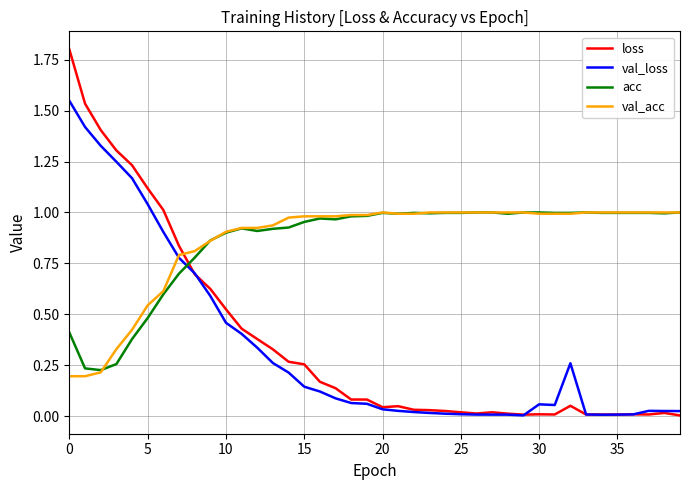

What is the greatest value displayed?

1.8